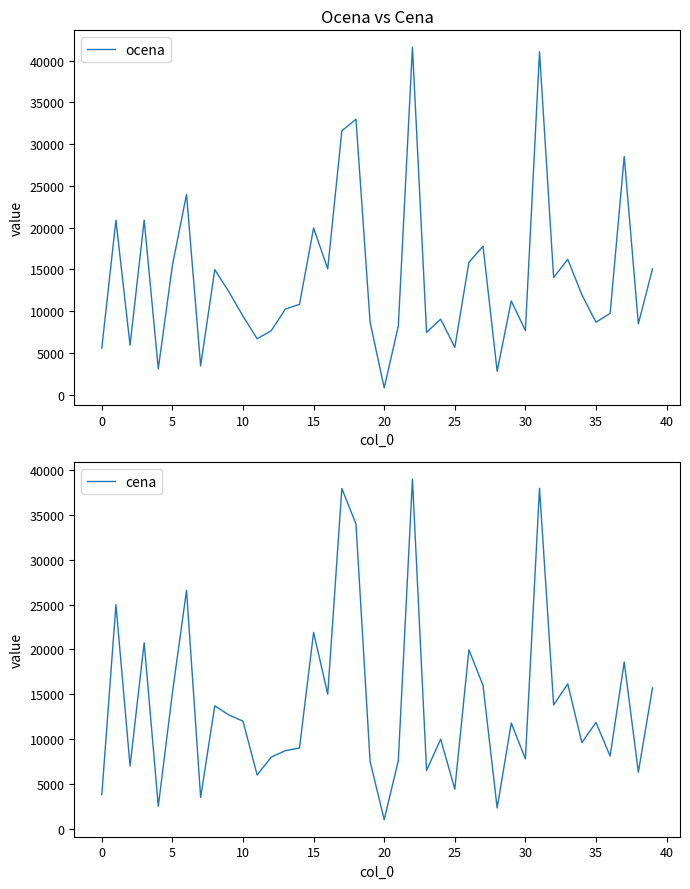

At 20, list the series in order from largest to smallest.

ocena, cena